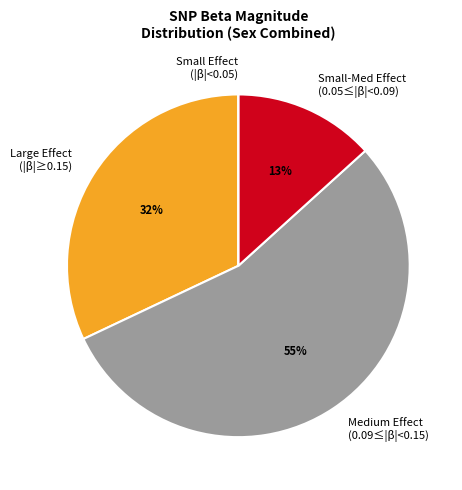

Do Large Effect (|β|≥0.15) and Small-Med Effect (0.05≤|β|<0.09) together represent more than half of the pie?

No